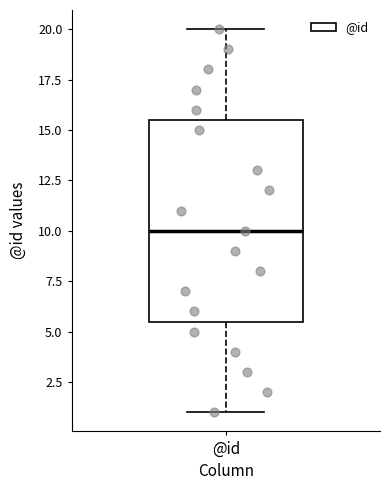

Where does the lower whisker of the box for @id end on the y-axis? The values are not printed on the chart, so give them approximately, as read against the axis.

1.0